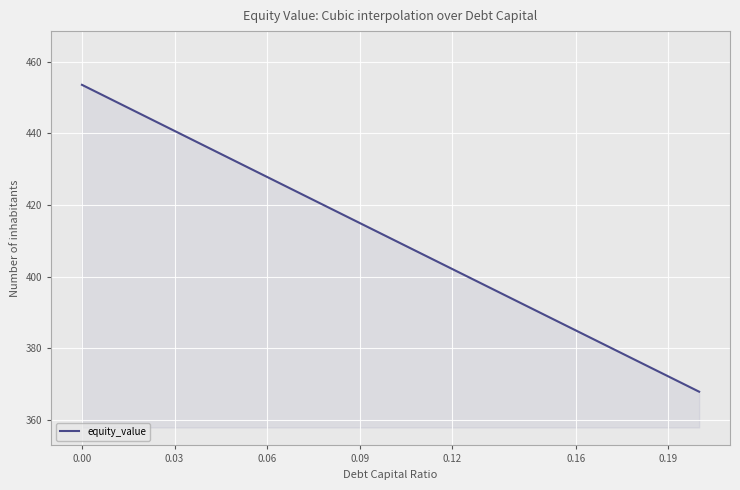

What is the difference between the maximum and minimum values?

85.7